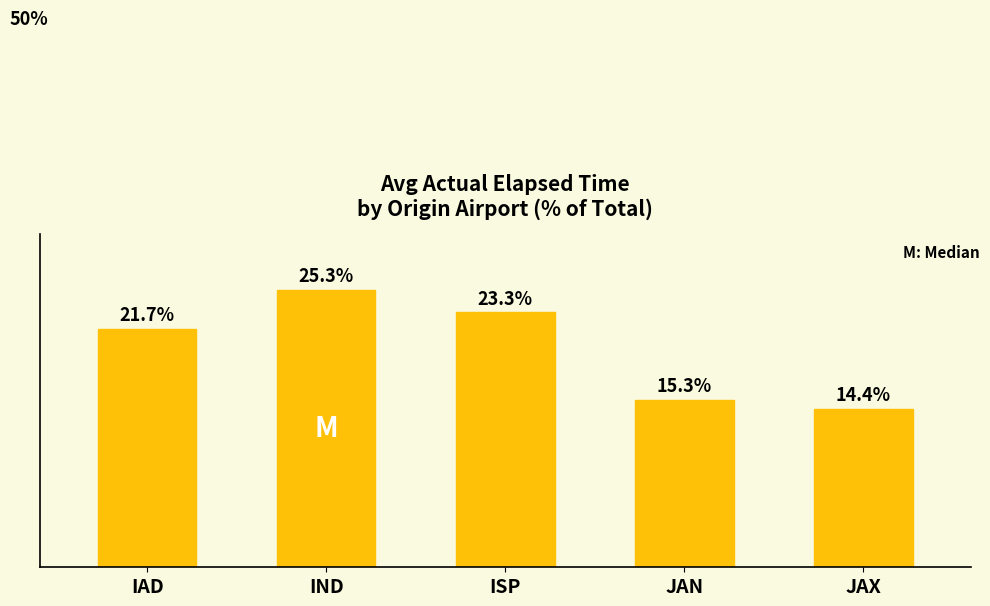

At which label does the data first exceed 21?

IAD